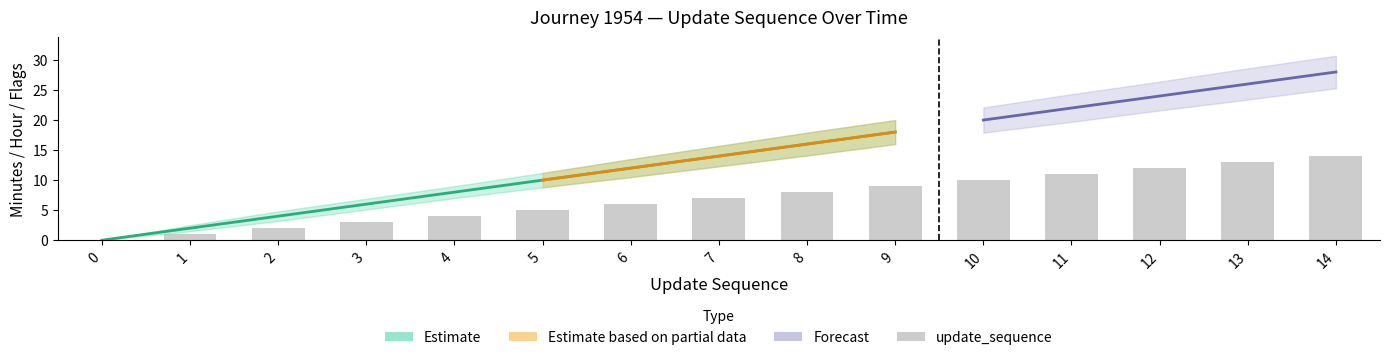

True or false: the data shows 1 at 1.

False